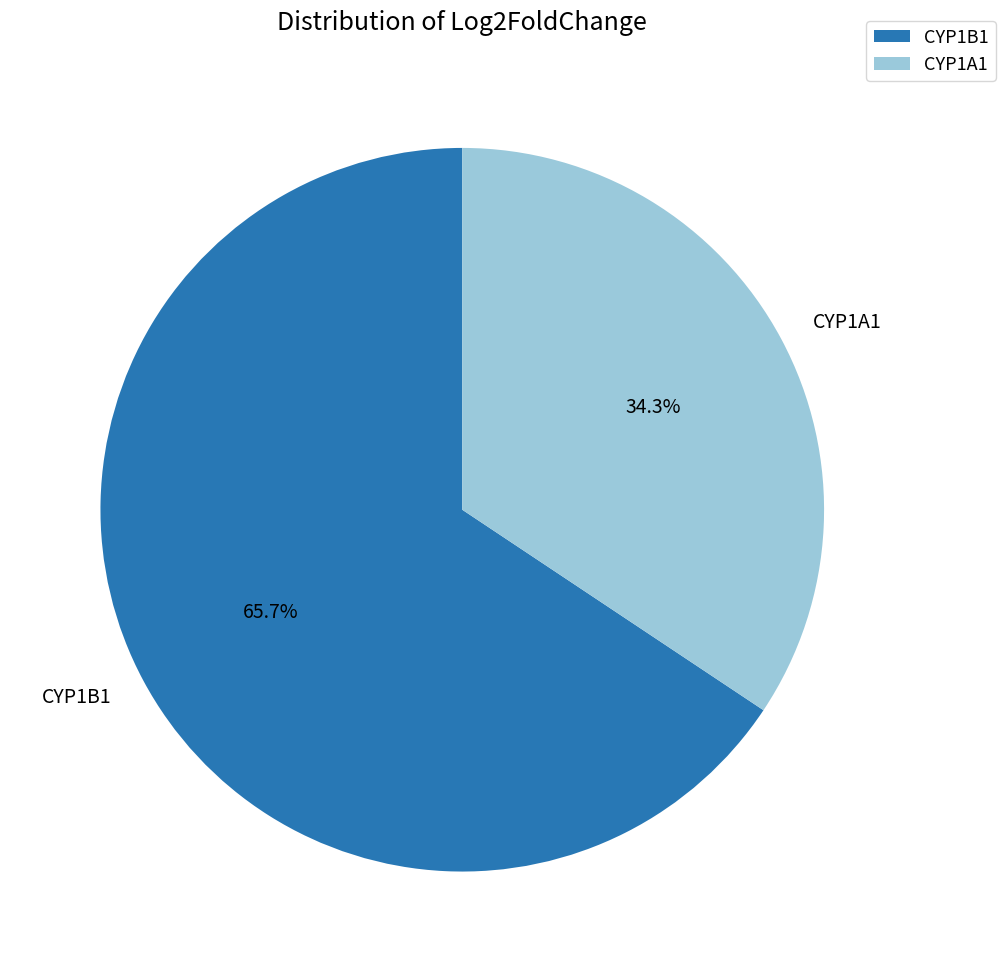

To the nearest percent, what percentage of the pie is CYP1B1?

66%